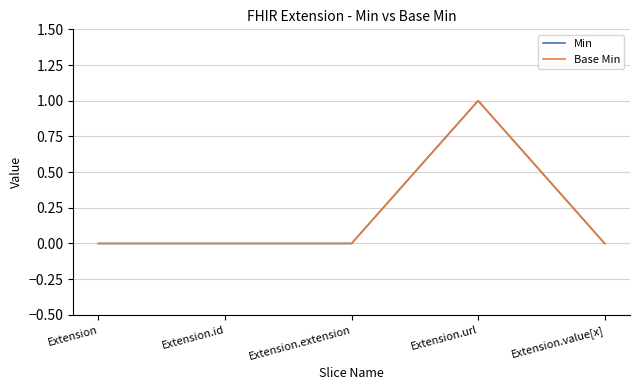

Does the chart have visible grid lines?

Yes